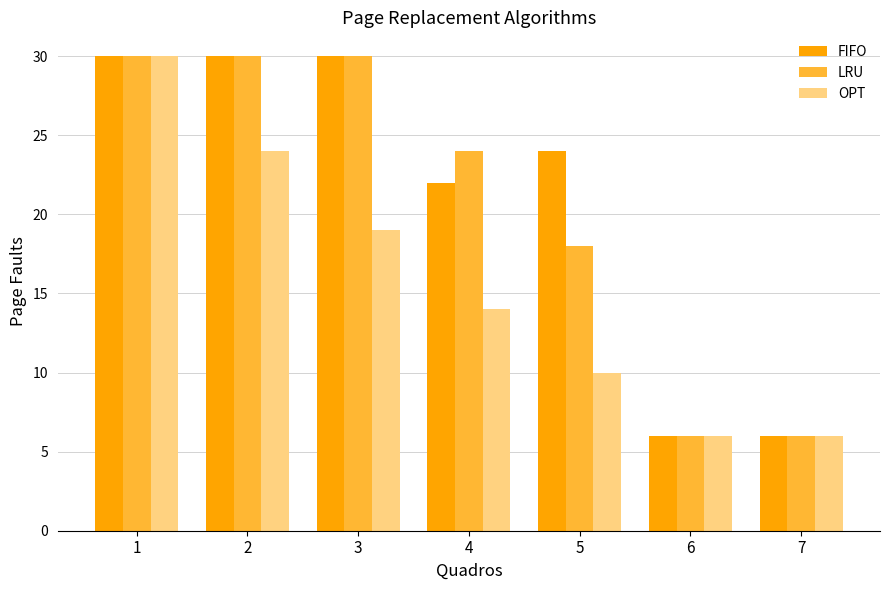

What is the highest value of the LRU series?

30